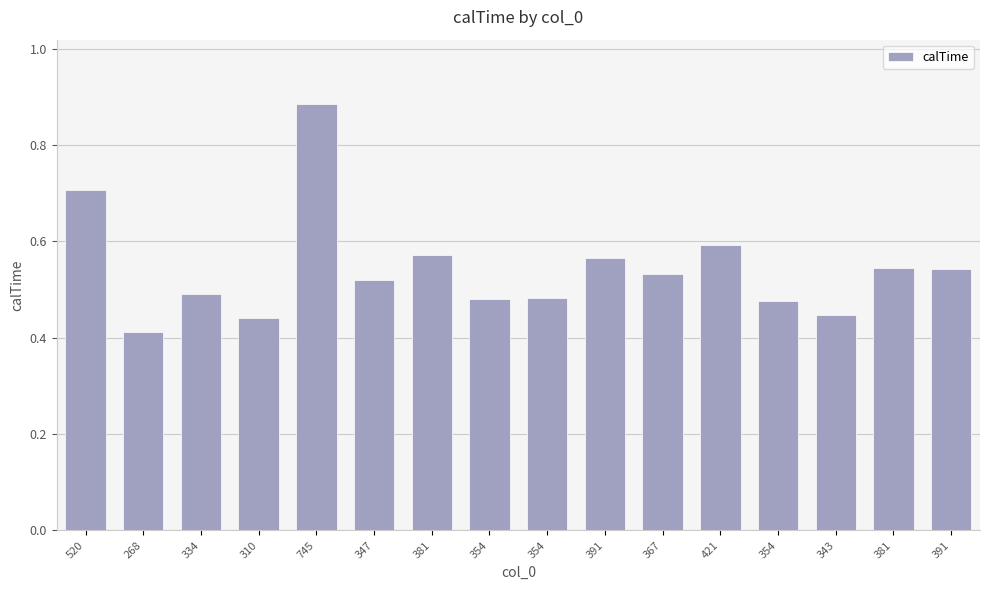

Count the values in the range 0 to 1.

16